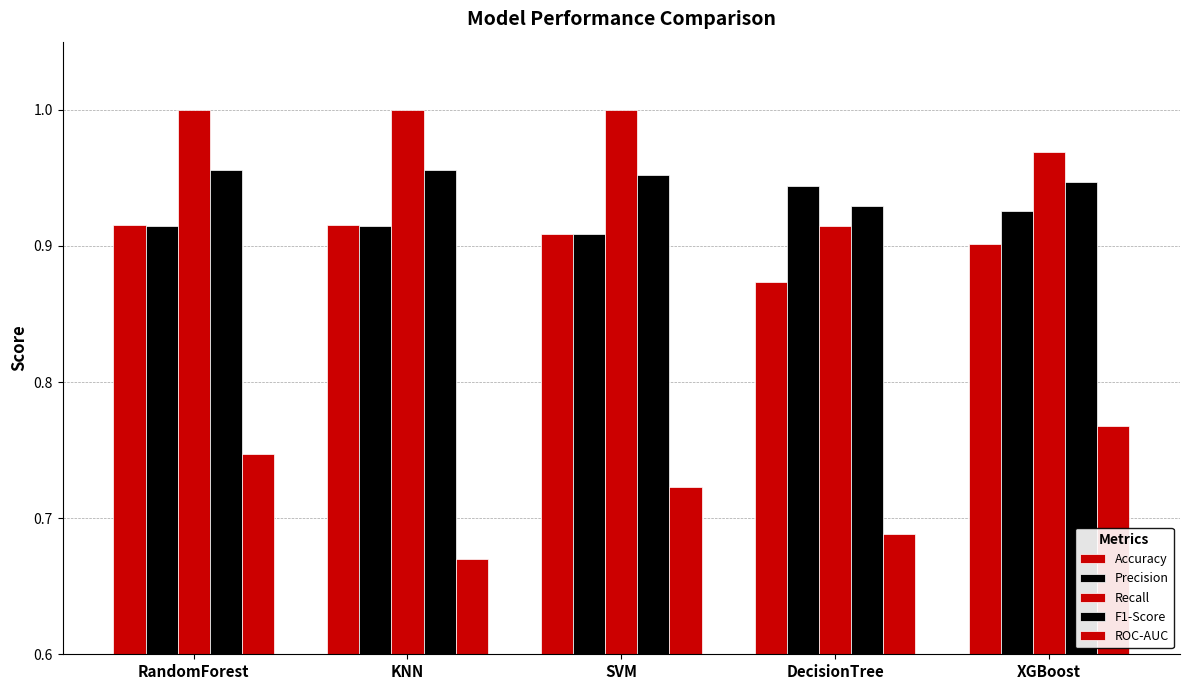

Is the value of ROC-AUC at DecisionTree greater than the value of Recall at KNN?

No